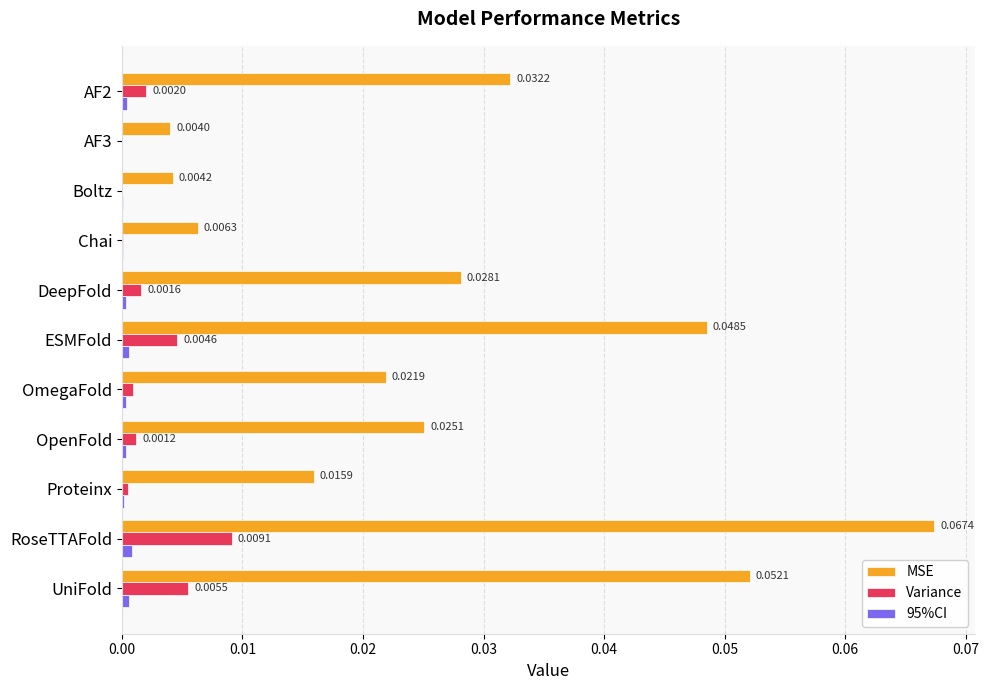

What is the sum of all MSE values?

0.3